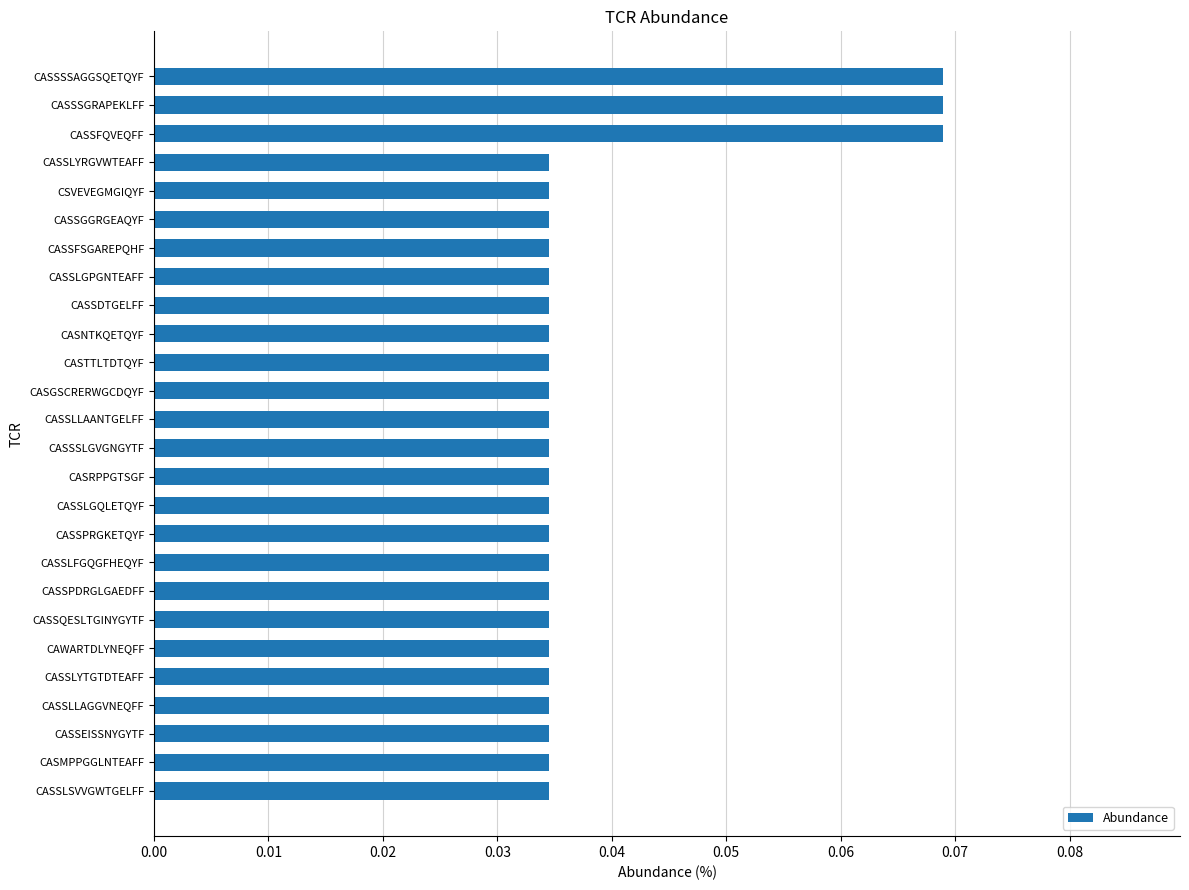

What is the sum of all values?

1.0